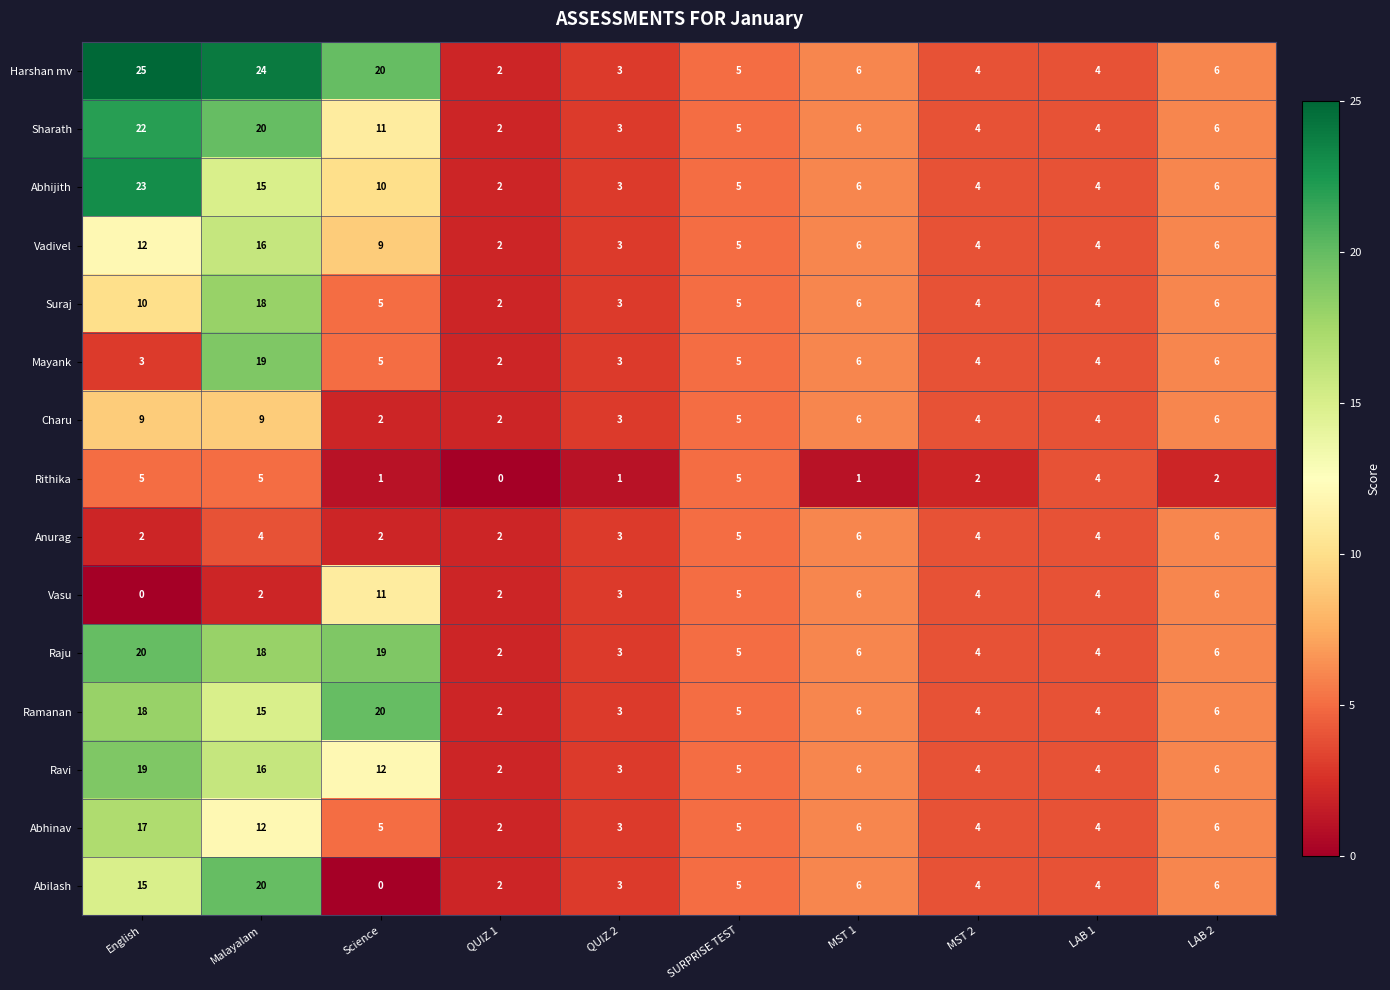

At which label does Abhijith first exceed 6?

English